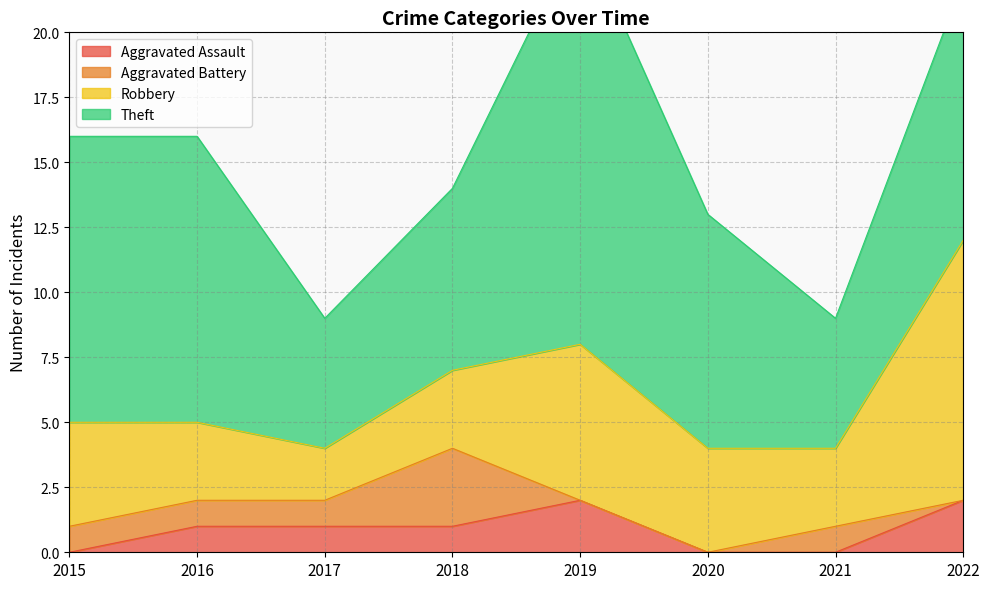

What is the sum of the Aggravated Battery values at 2016 and 2017?

2